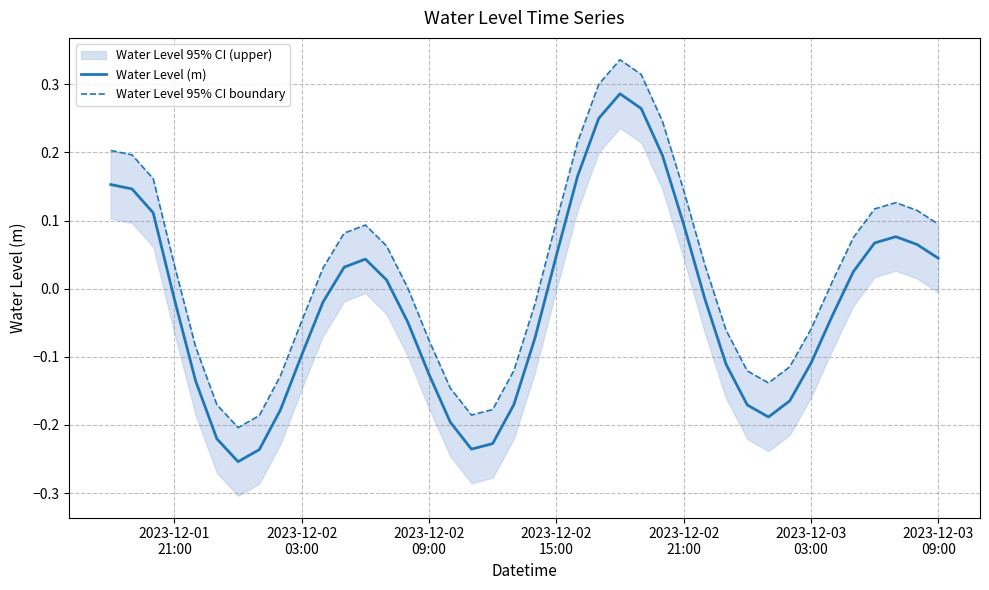

How many data points does each series have?

40